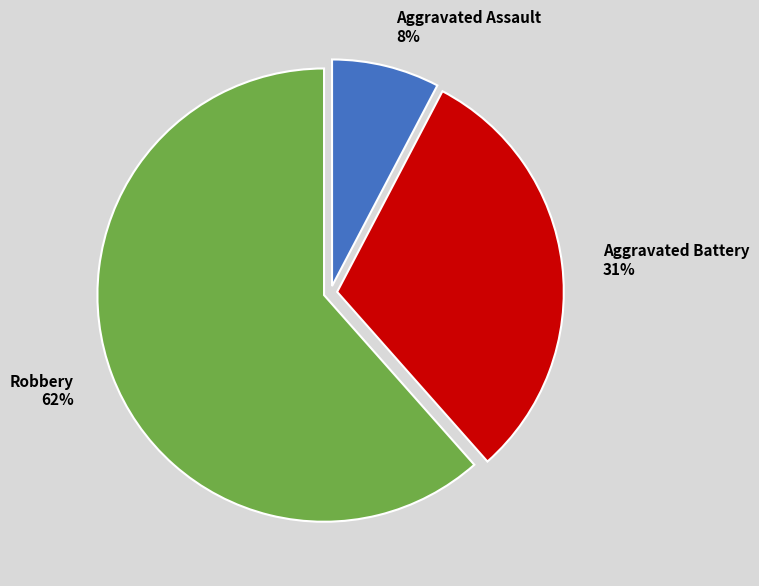

To the nearest percent, what percentage of the pie is Aggravated Assault 8%?

8%